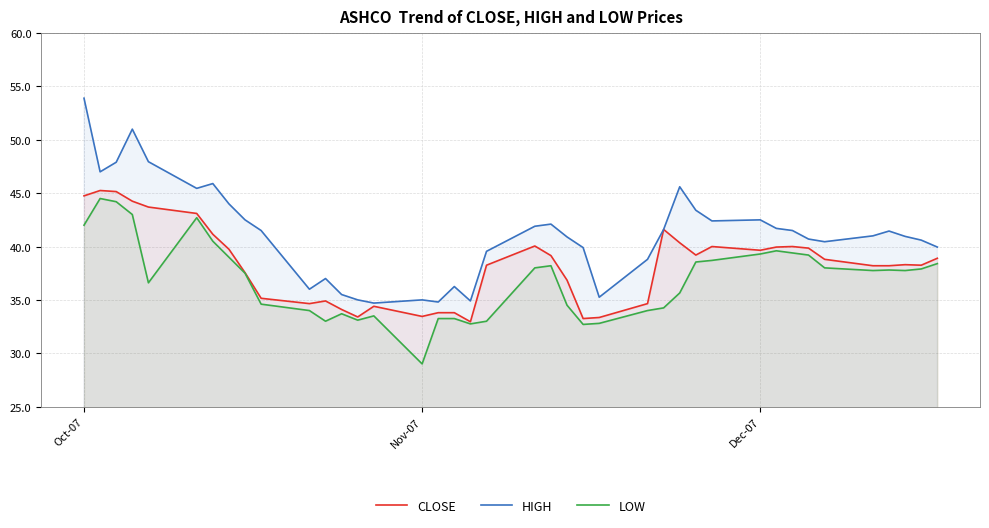

What are all the series names shown in the legend?

CLOSE, HIGH, LOW